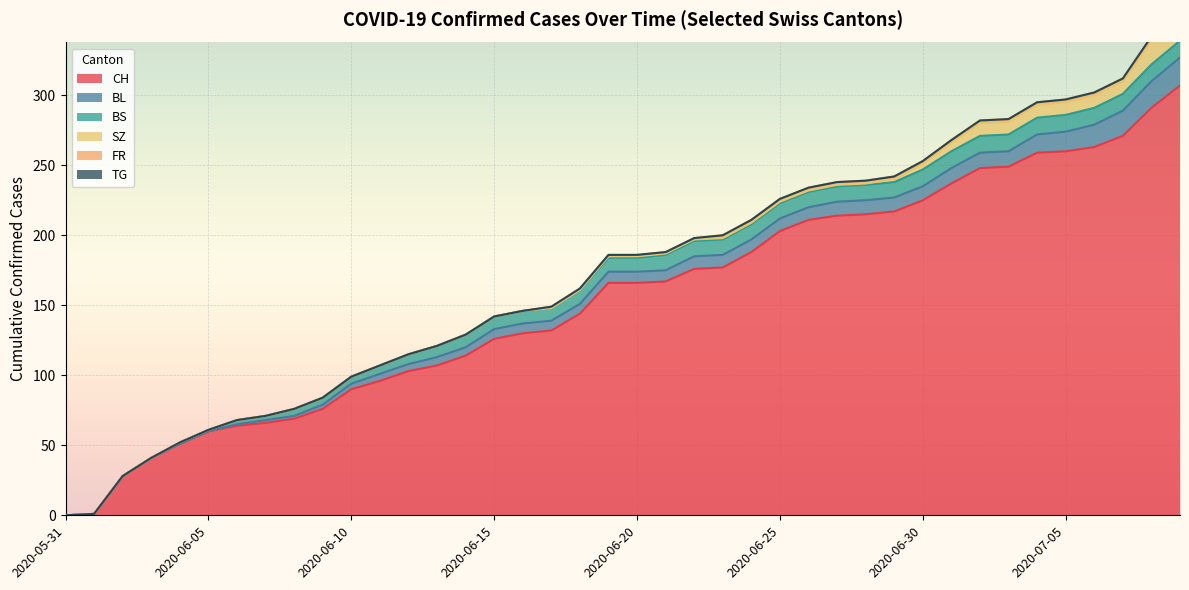

What are all the series names shown in the legend?

CH, BL, BS, SZ, FR, TG